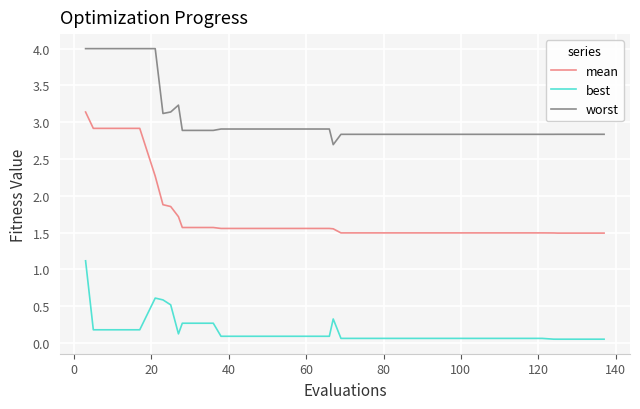

List the series in order of their peak value, highest first.

worst, mean, best